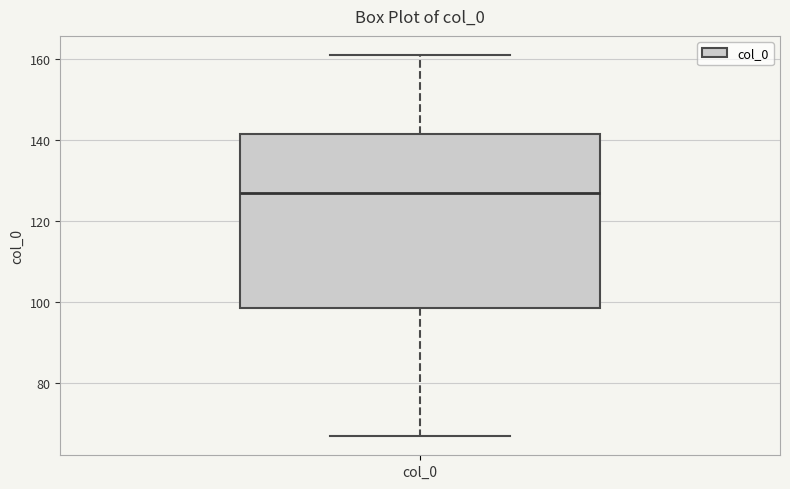

Transcribe this box plot: give where the median line is, the range the box spans, and where the two whiskers end, as read against the y-axis. The values are not printed on the chart, so give them approximately, as read against the axis.

median 128, box 98 to 142, whiskers 68 to 162